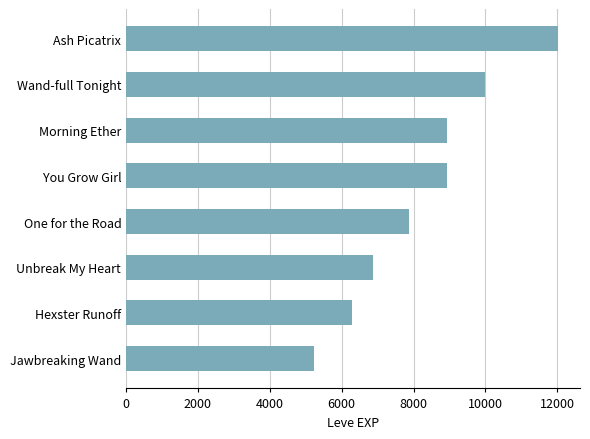

Does the chart contain any negative values?

No